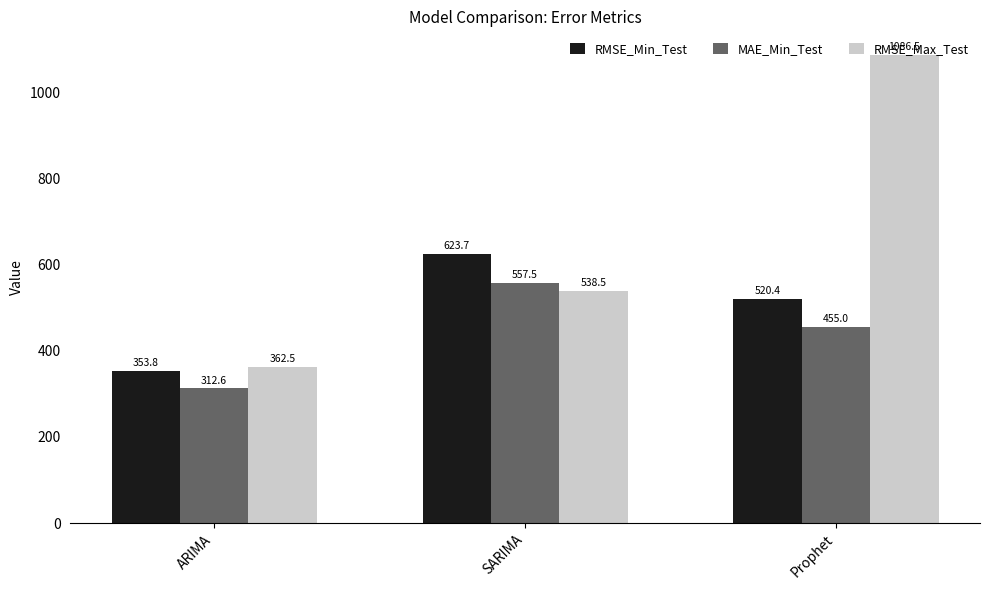

Which series has the largest total across all categories?

RMSE_Max_Test